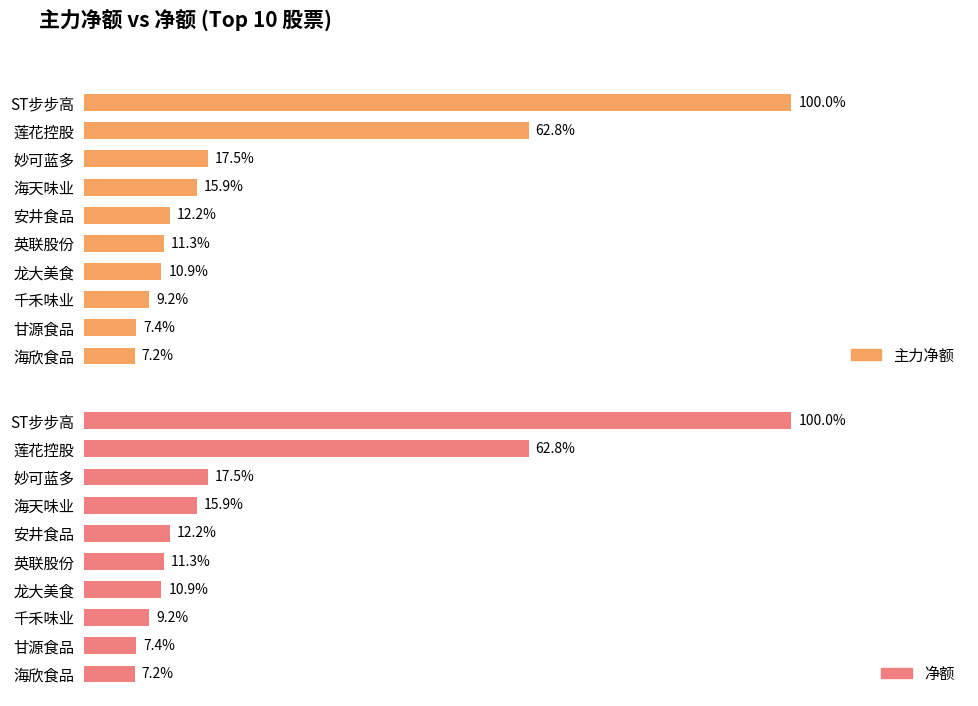

What are all the series names shown in the legend?

主力净额, 净额